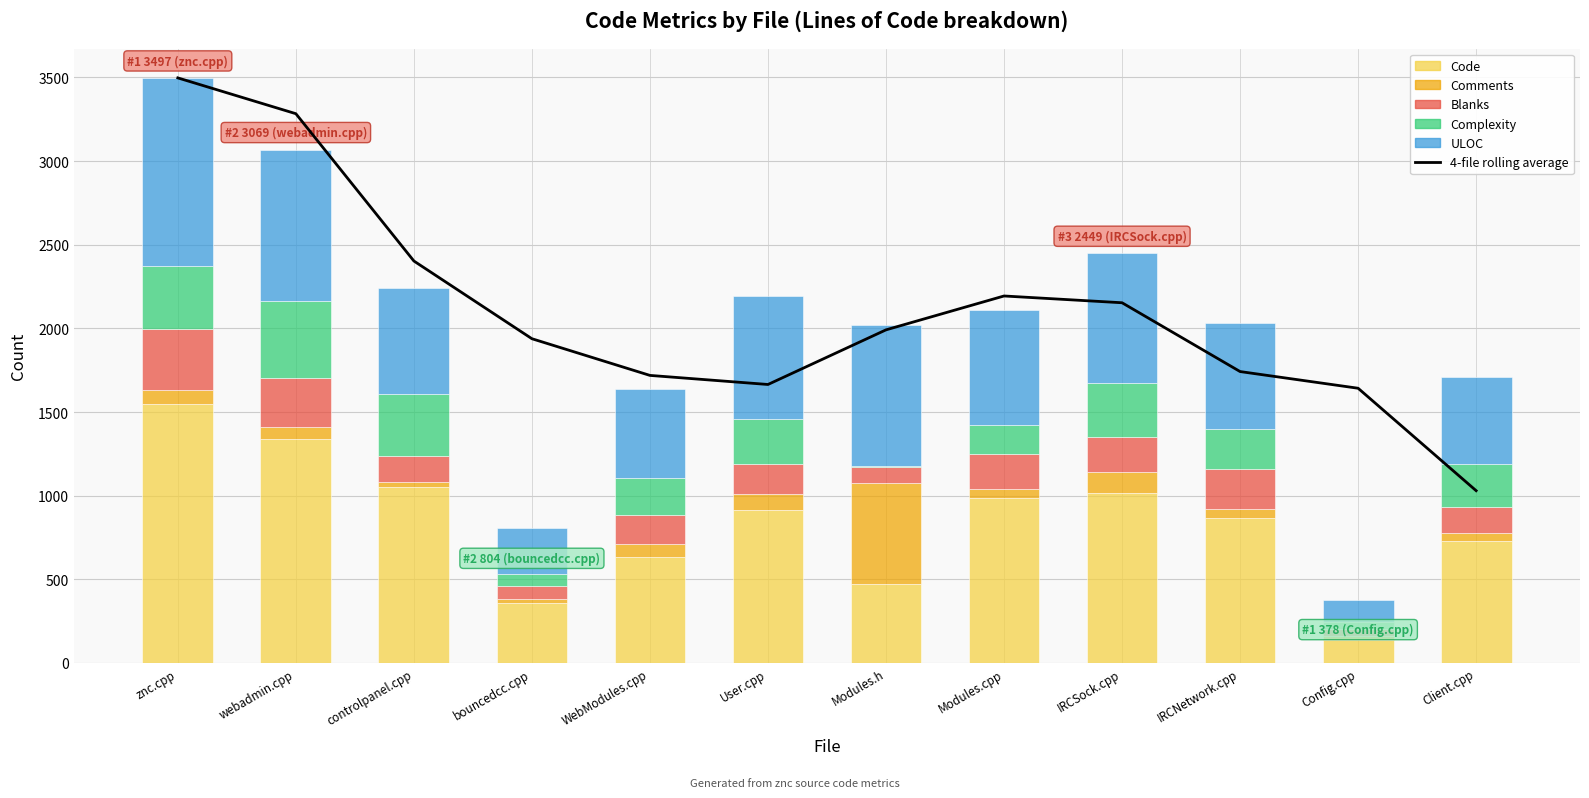

Is it true that ULOC equals 88.4 at Config.cpp?

False